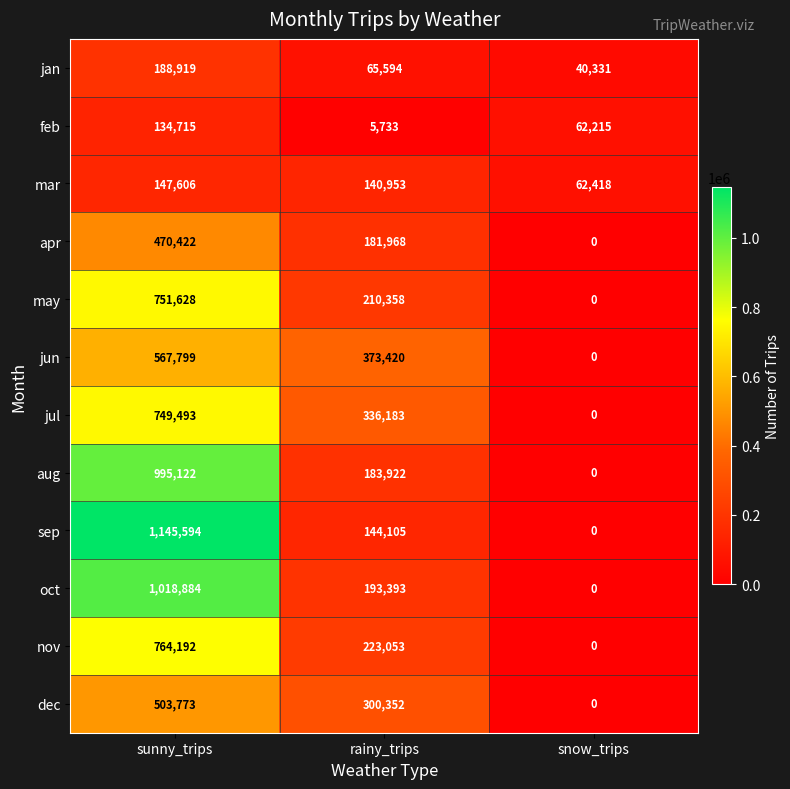

At which category is the sum across all series the highest?

sunny_trips